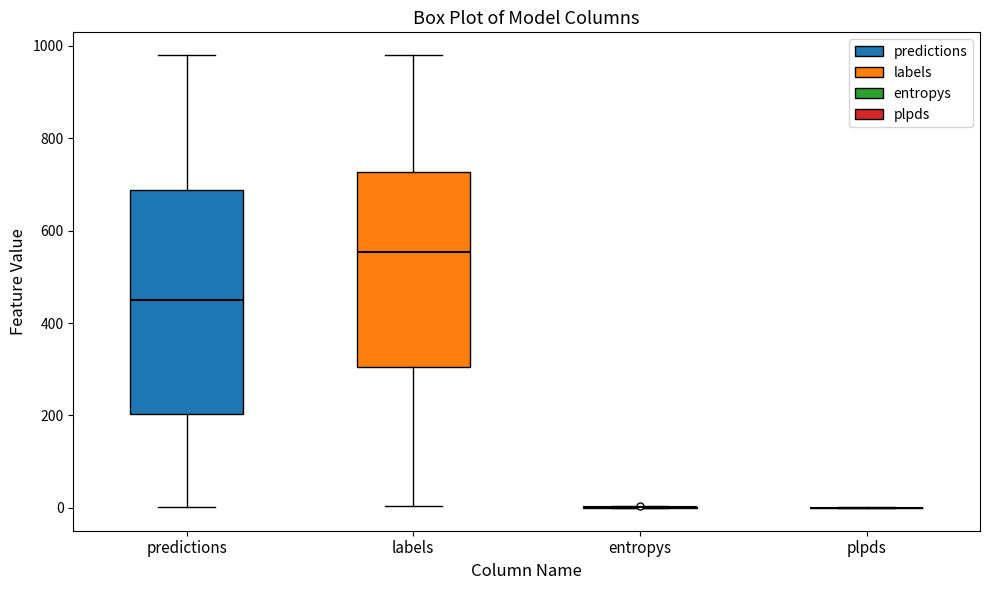

Reading left to right, read every box against the y-axis: the position of its median line, the range the box covers, and the ends of its whiskers. The values are not printed on the chart, so give them approximately, as read against the axis.

predictions: median 460, box 200 to 680, whiskers 0 to 980
labels: median 560, box 300 to 720, whiskers 0 to 980
entropys: box collapsed to a line at 0, whiskers 0 to 0
plpds: box collapsed to a line at 0, whiskers 0 to 0